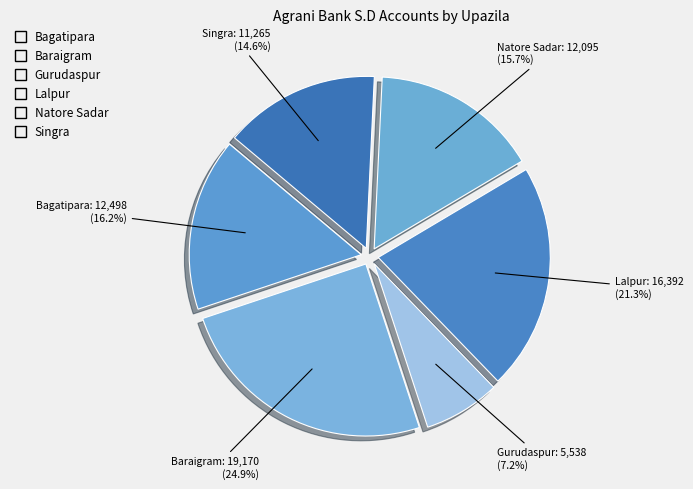

To the nearest percent, what is the average slice percentage?

17%